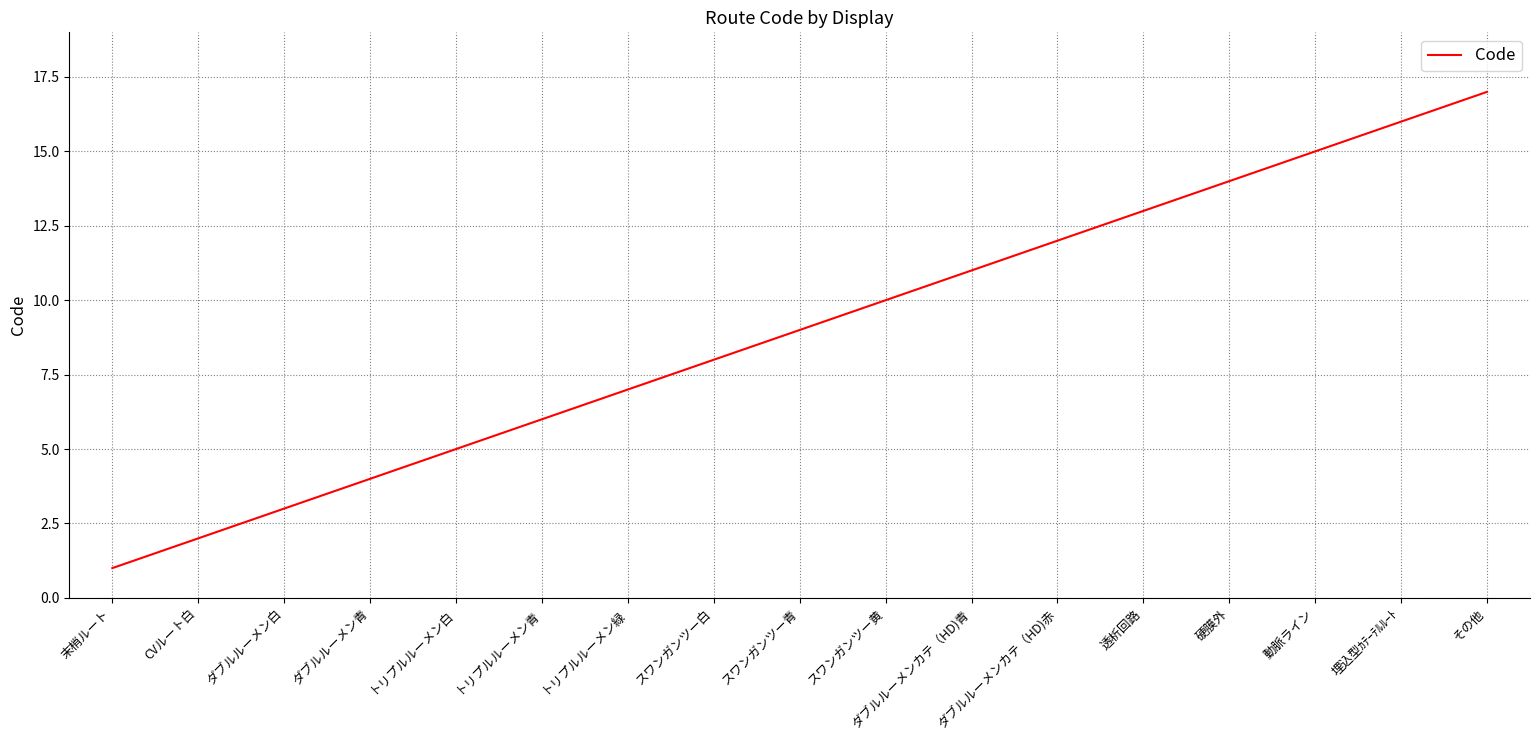

What is the sum of all values?

153